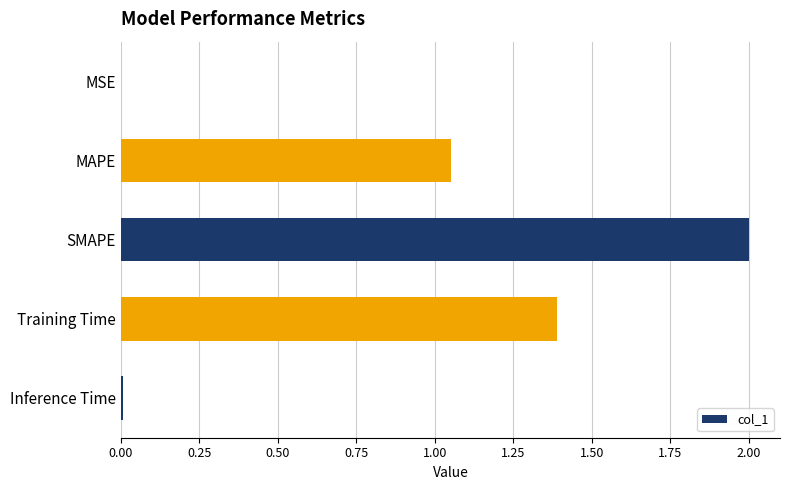

The chart shows a value of 1.4 at Training Time. True or false?

True